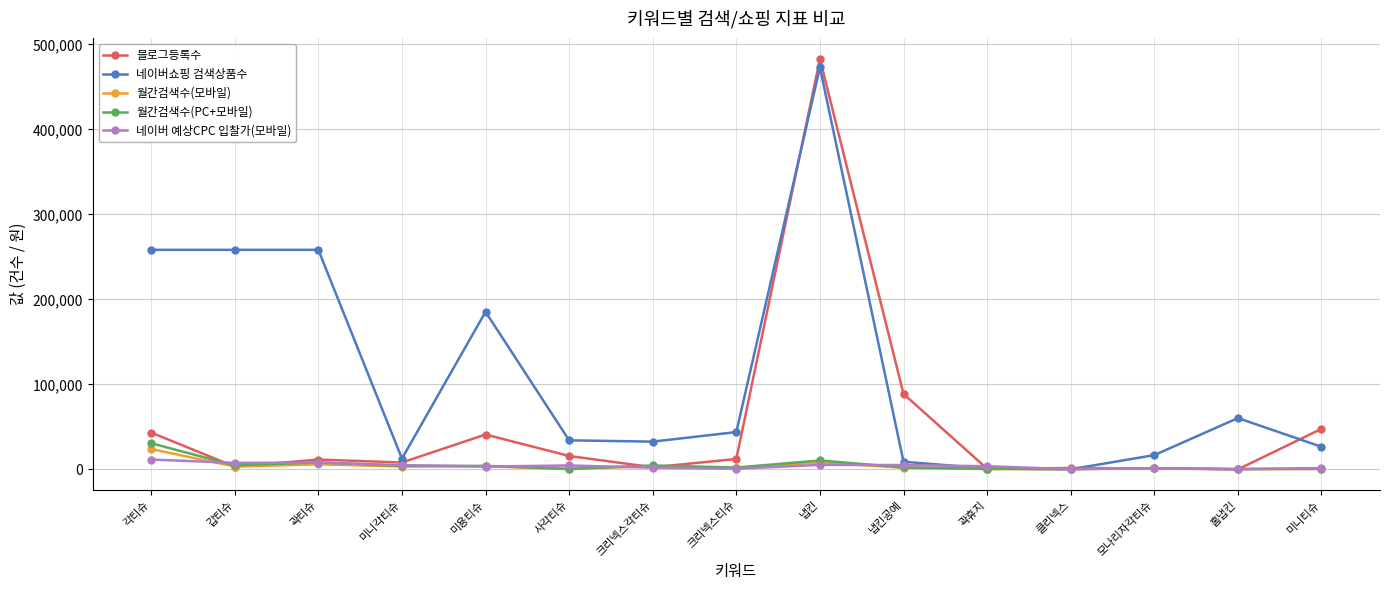

What is the average value of the 월간검색수(모바일) series?

3995